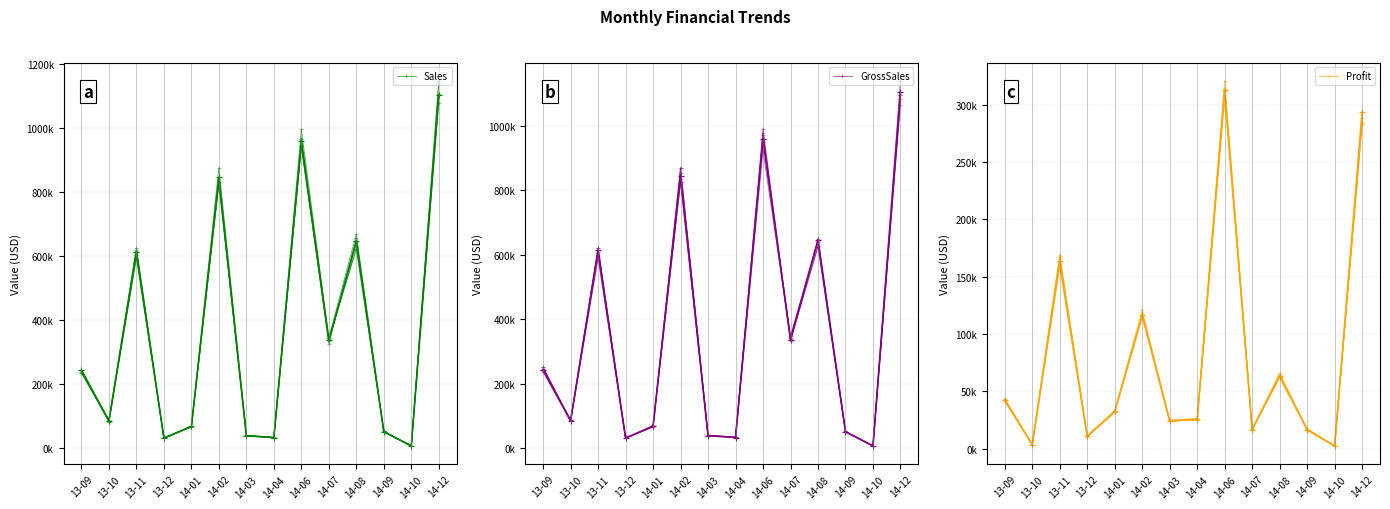

Reading left to right, list all the values displayed in this chart.

Sales: 13-09=242179.6	13-10=89359.9	13-11=626102.4	13-12=32534.8	14-01=67335.6	14-02=822960.8	14-03=38341.8	14-04=35053.6	14-06=967545.9	14-07=343211.5	14-08=621421.9	14-09=54060.7	14-10=8213.8	14-12=1079243.5
GrossSales: 13-09=237101.3	13-10=87002.6	13-11=596665.8	13-12=31610.1	14-01=68283.5	14-02=870563.6	14-03=40275.1	14-04=34168.1	14-06=923618.5	14-07=343904.9	14-08=640775.3	14-09=53361.0	14-10=7843.8	14-12=1065505.5
Profit: 13-09=43274.0	13-10=3340.9	13-11=166657.1	13-12=10639.9	14-01=32016.5	14-02=117881.2	14-03=23849.6	14-04=25356.2	14-06=313482.1	14-07=16910.6	14-08=66120.5	14-09=16594.2	14-10=2272.8	14-12=284506.5